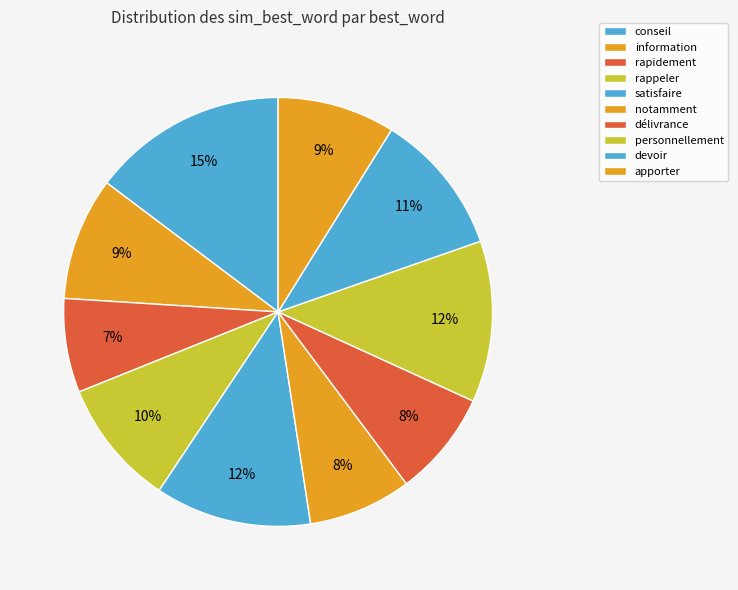

How many segments does this pie chart have?

10